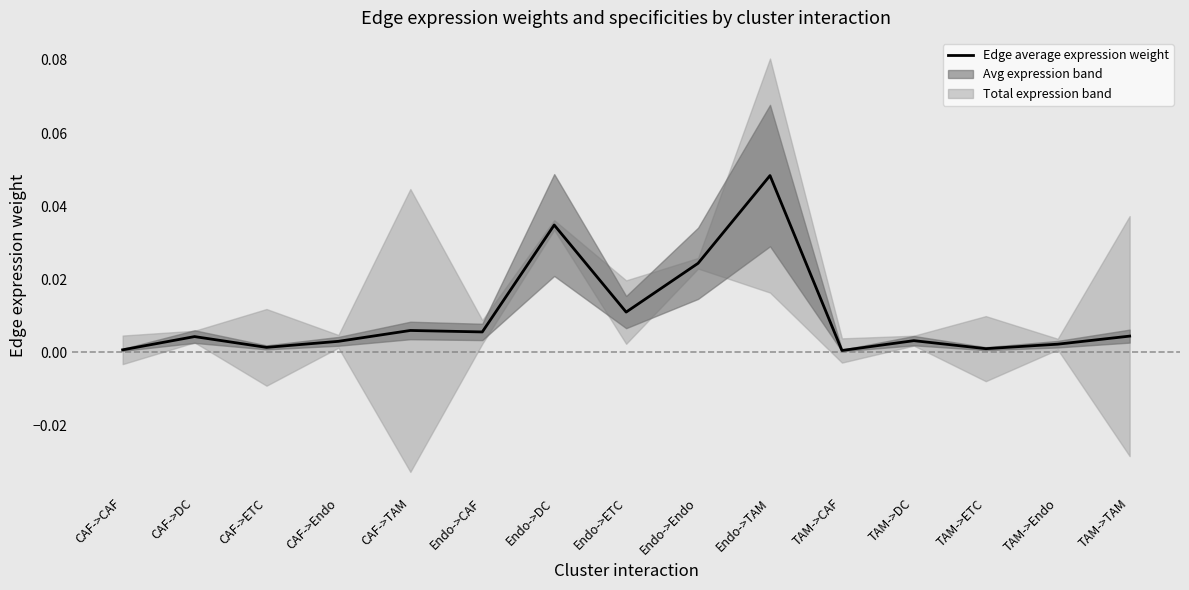

How many series are shown in this chart?

1